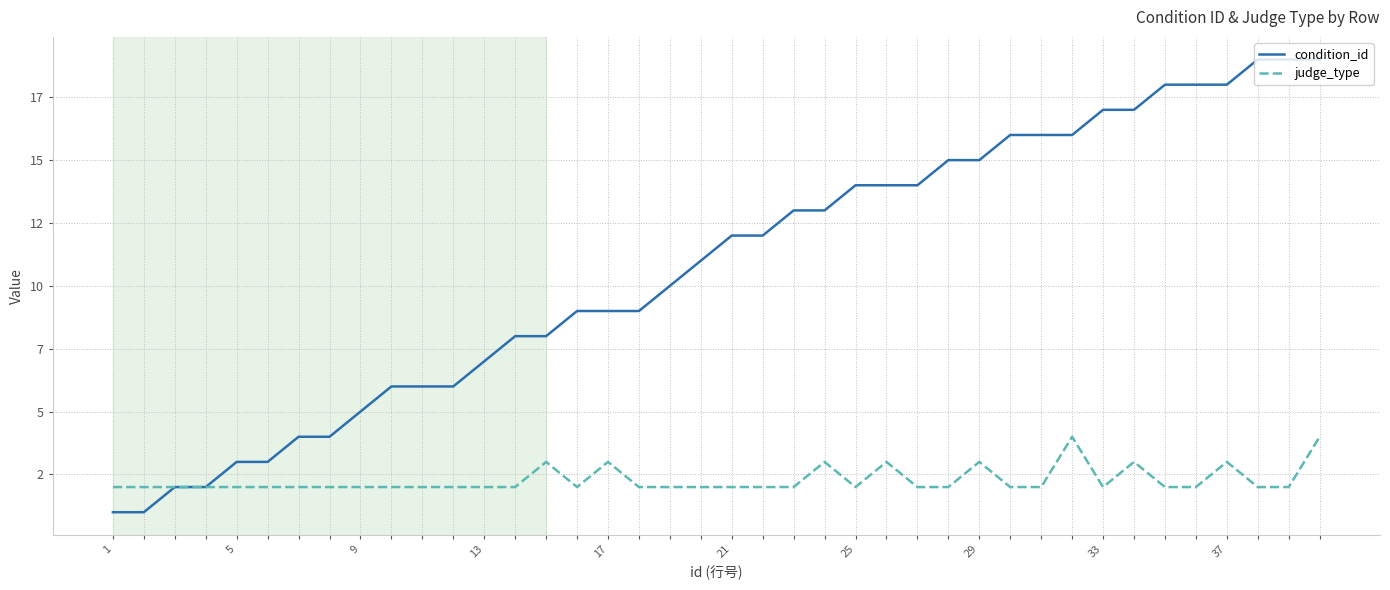

Does the chart display data point markers on the line(s)?

No